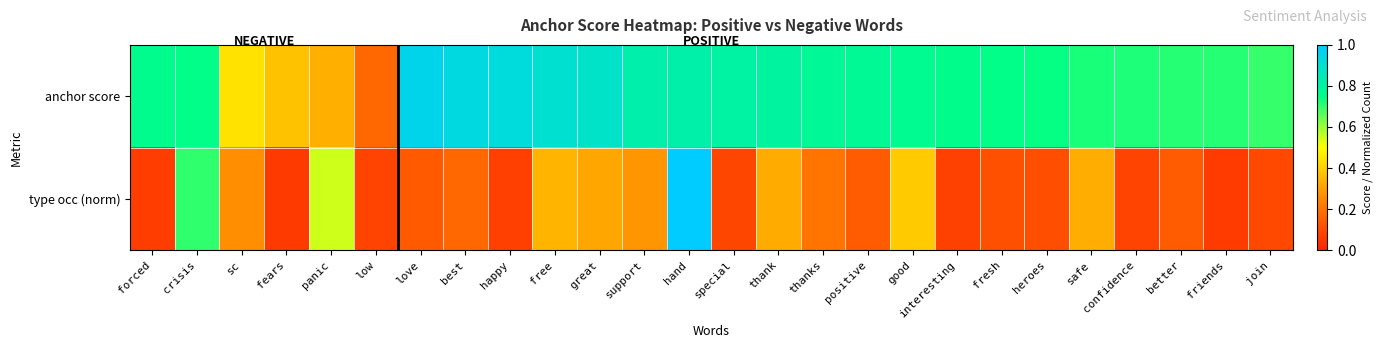

Between love and good, which series saw the biggest shift?

type occ (norm)